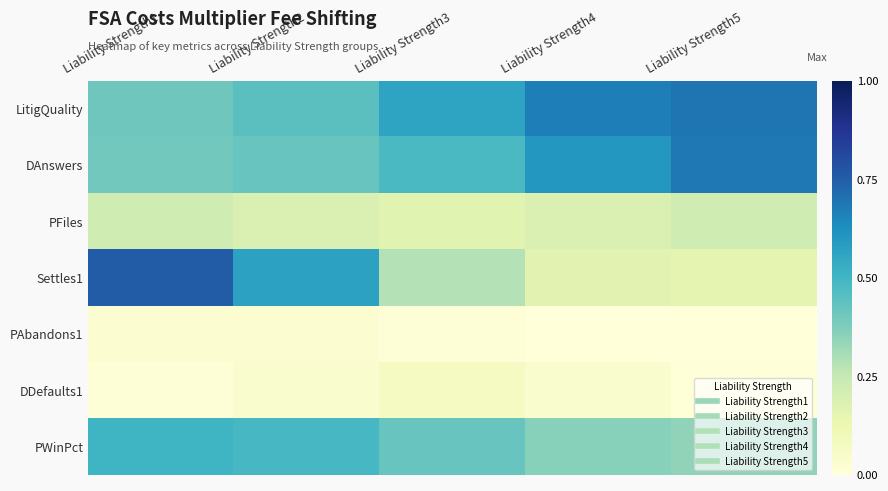

Which category has the highest value across all series?

Liability Strength1